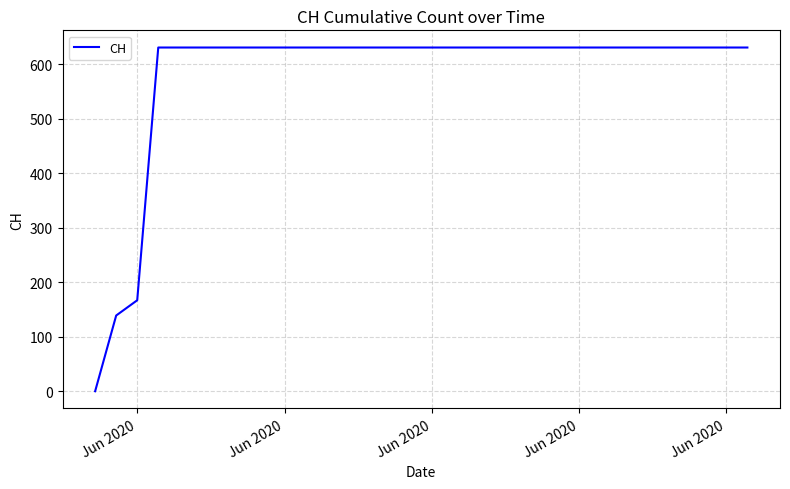

What is the difference between the maximum and minimum values?

631